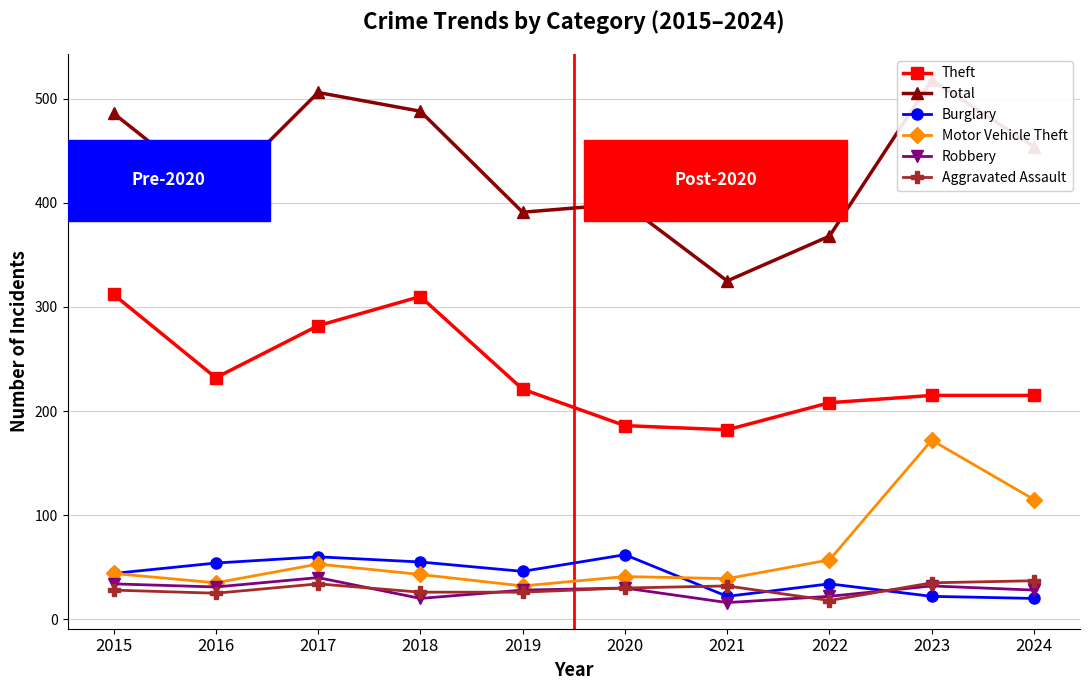

Count the number of data series in this chart.

6